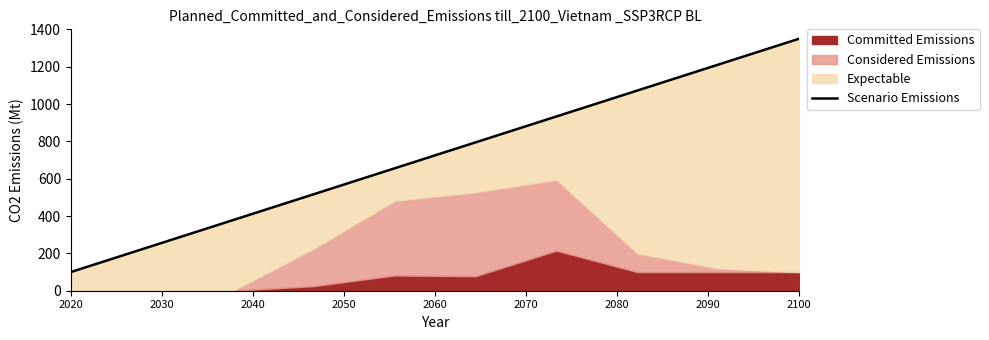

What is the ratio of the value at 2090 to the value at 2020?

10.7